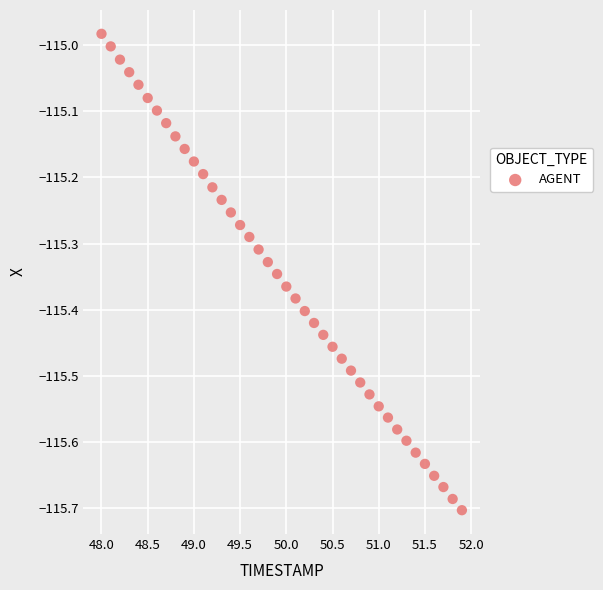

What is the range of X values (max minus min)?

3.9